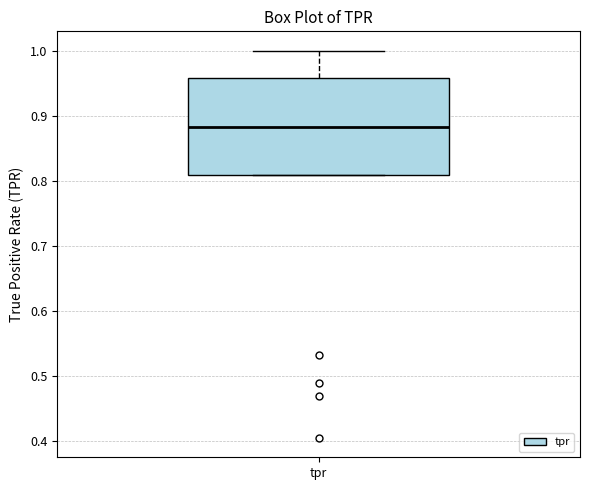

Where is the upper edge of the box for tpr on the y-axis? The values are not printed on the chart, so give them approximately, as read against the axis.

0.96